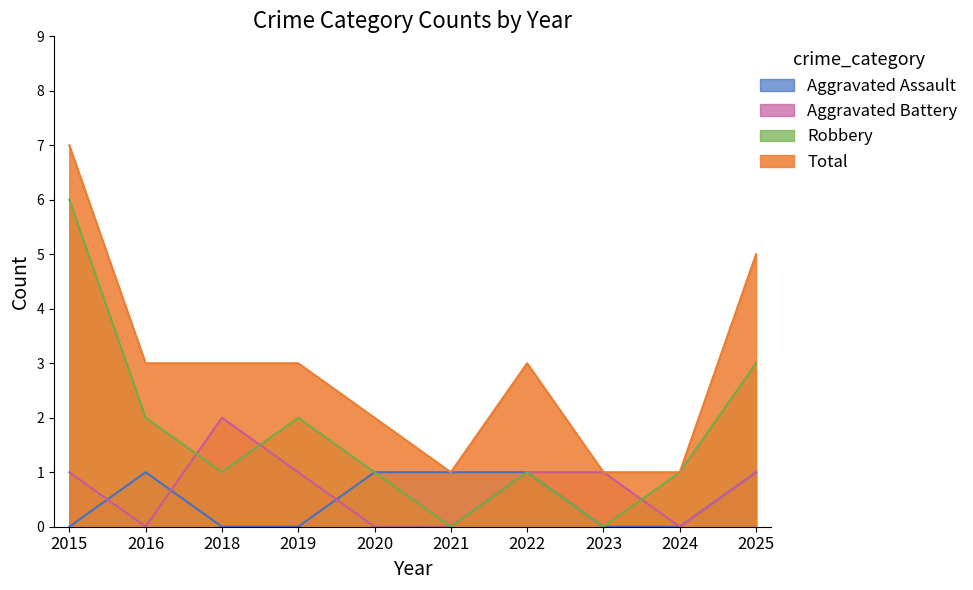

How many positive values does the Aggravated Assault series have?

5